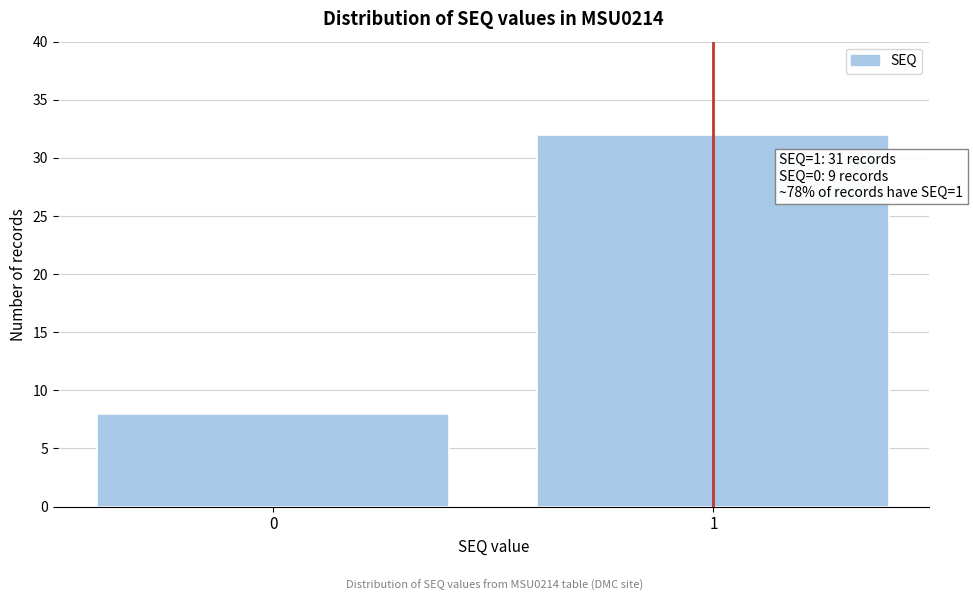

Reading right to left, what are all the values shown in this chart?

1=32	0=8